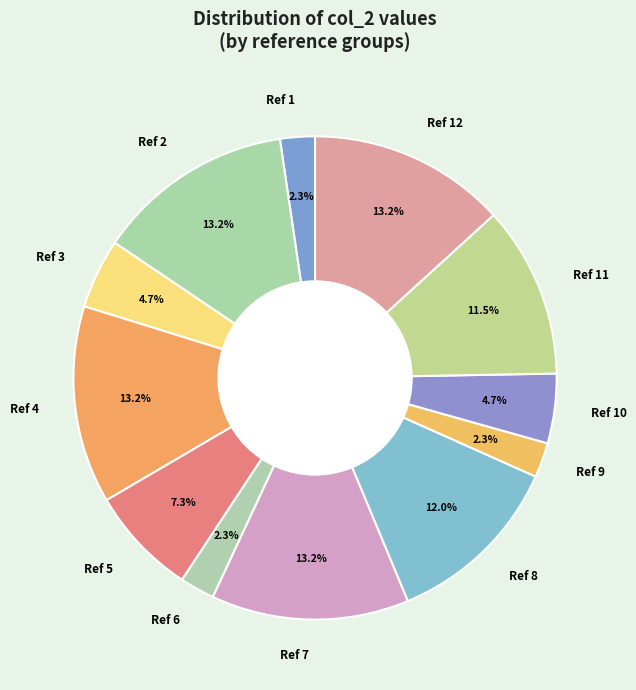

How many slices are in this pie chart?

12